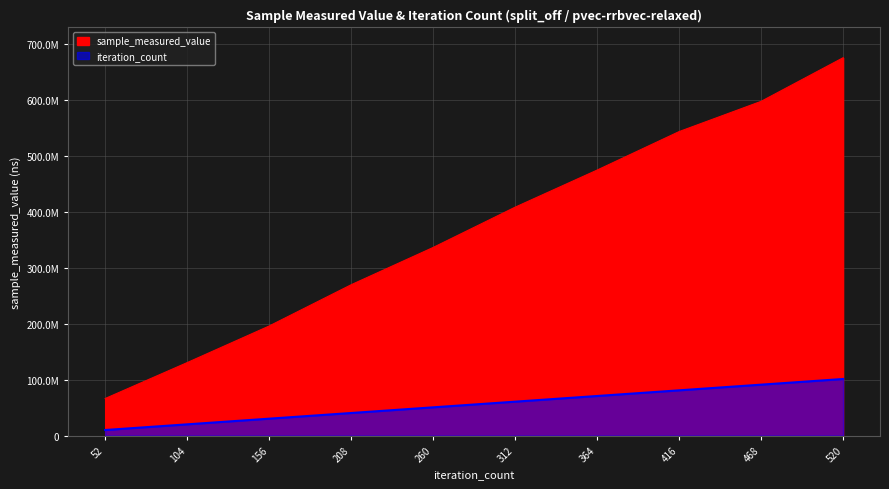

Does the chart have visible grid lines?

Yes